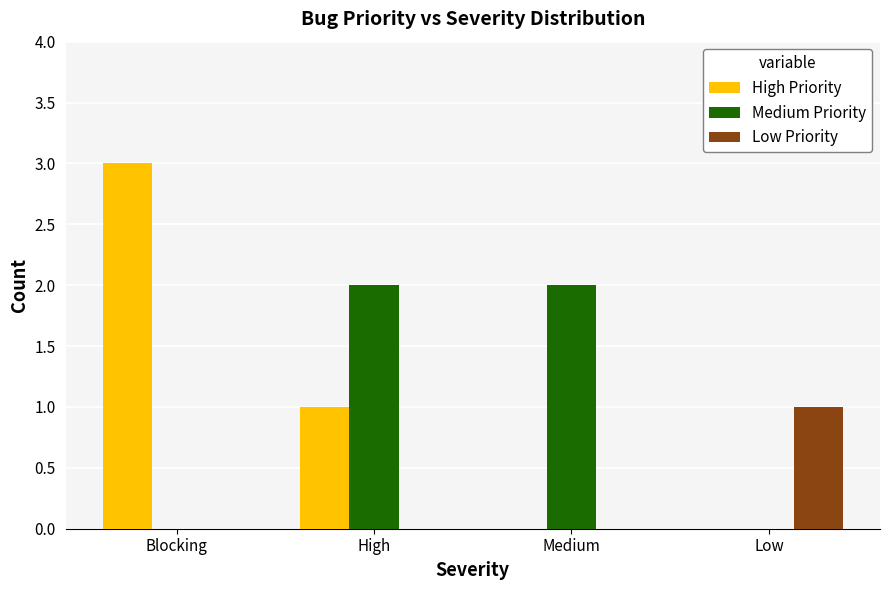

Between High and Low, which series saw the biggest shift?

Medium Priority